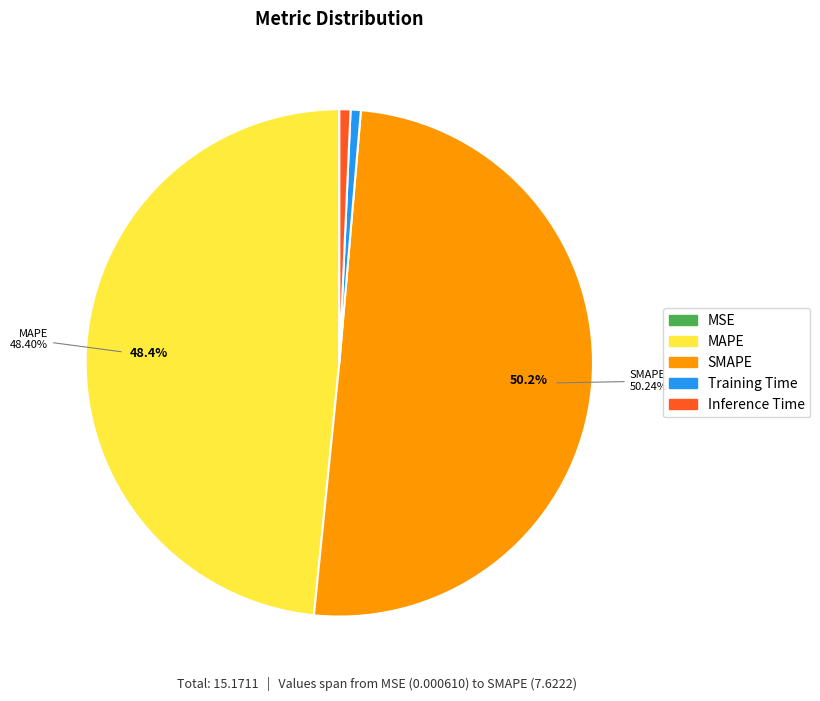

Which category has the biggest portion of the pie?

SMAPE